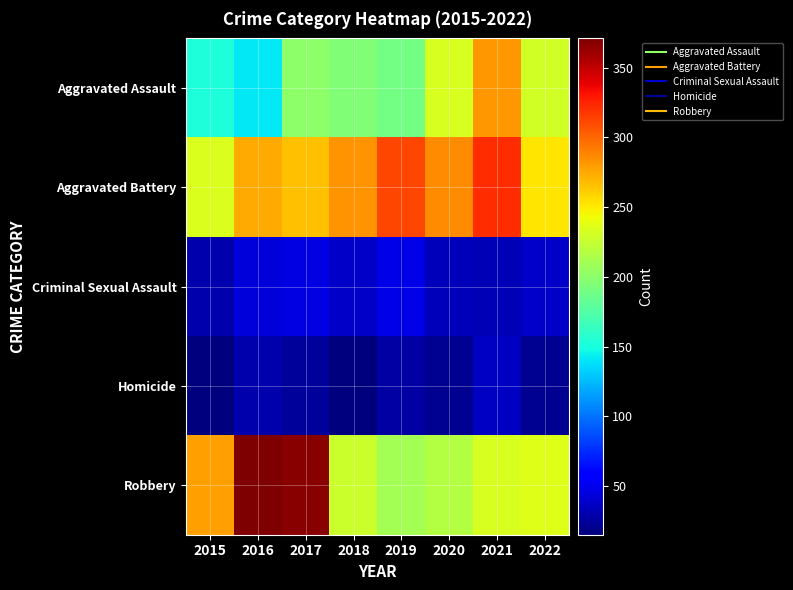

What is the maximum value shown in the chart?

371